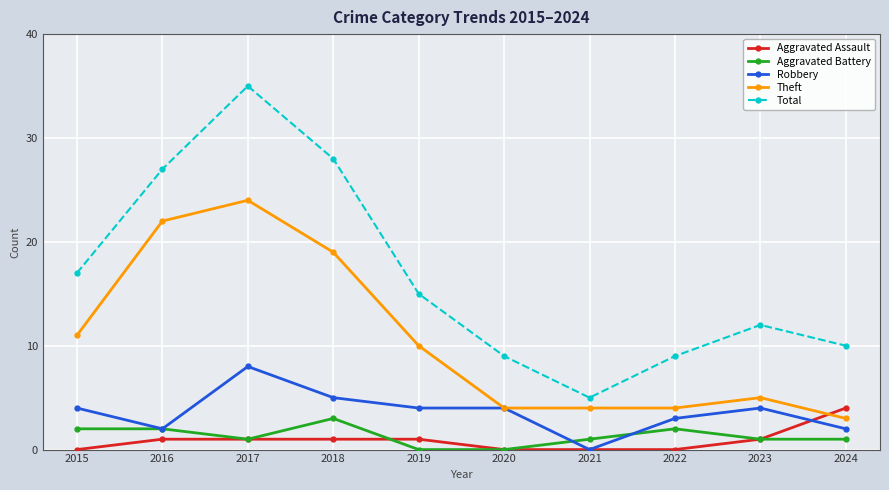

At how many categories does at least one series exceed 21?

3